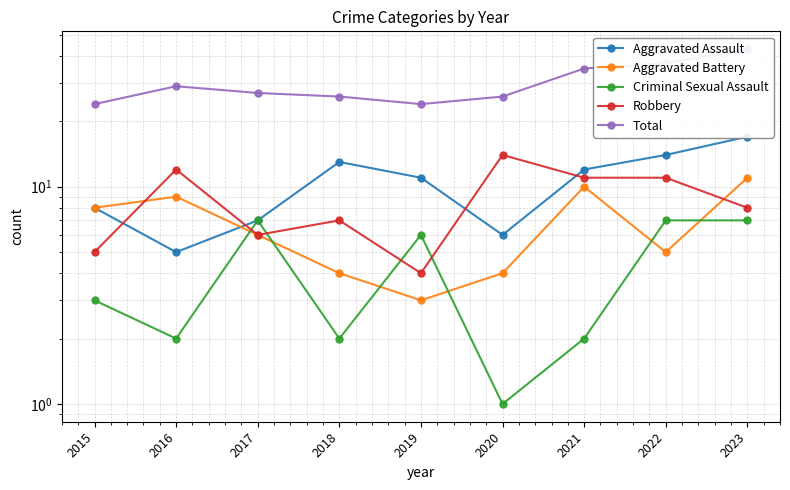

What is the maximum value shown in the chart?

43